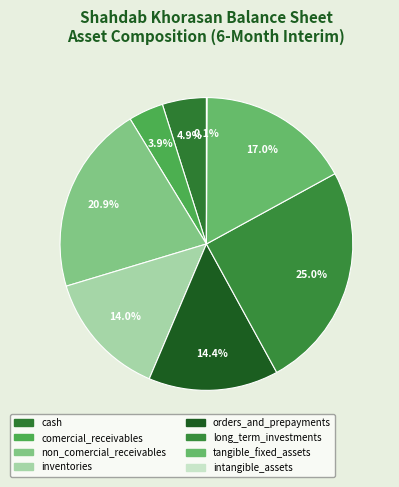

What percentage is the cash slice, to the nearest percent?

5%